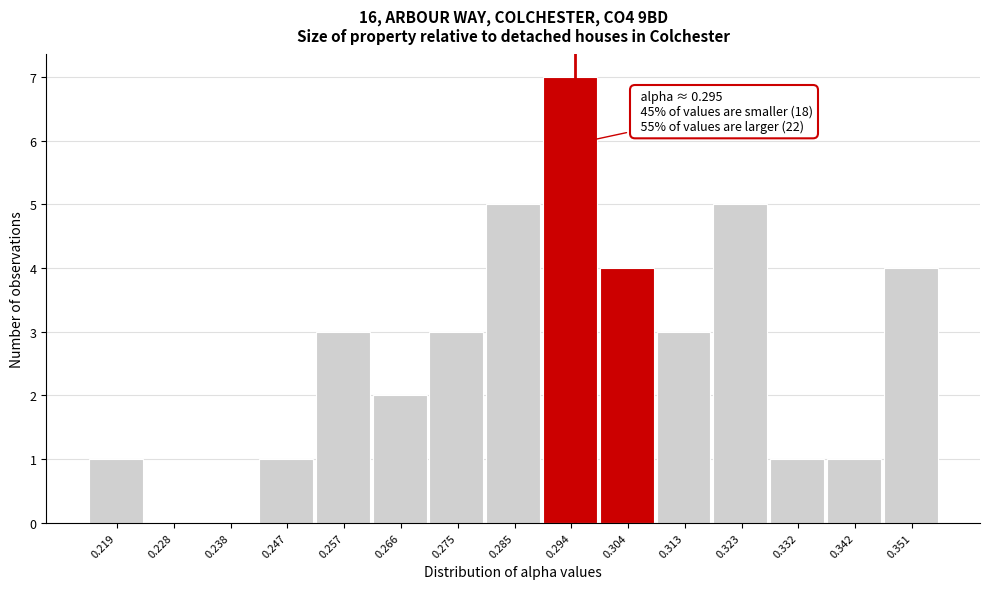

Over which range of the x-axis is the bar tallest?

0.290 to 0.299